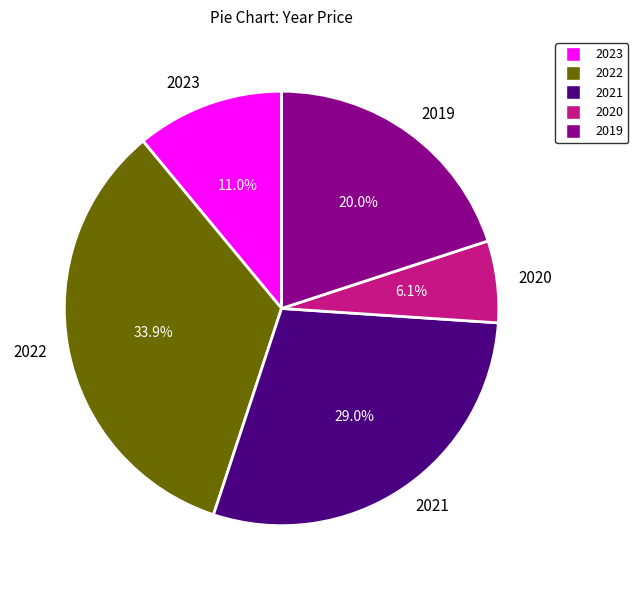

Is it true that 2020 is 1% of the pie?

False